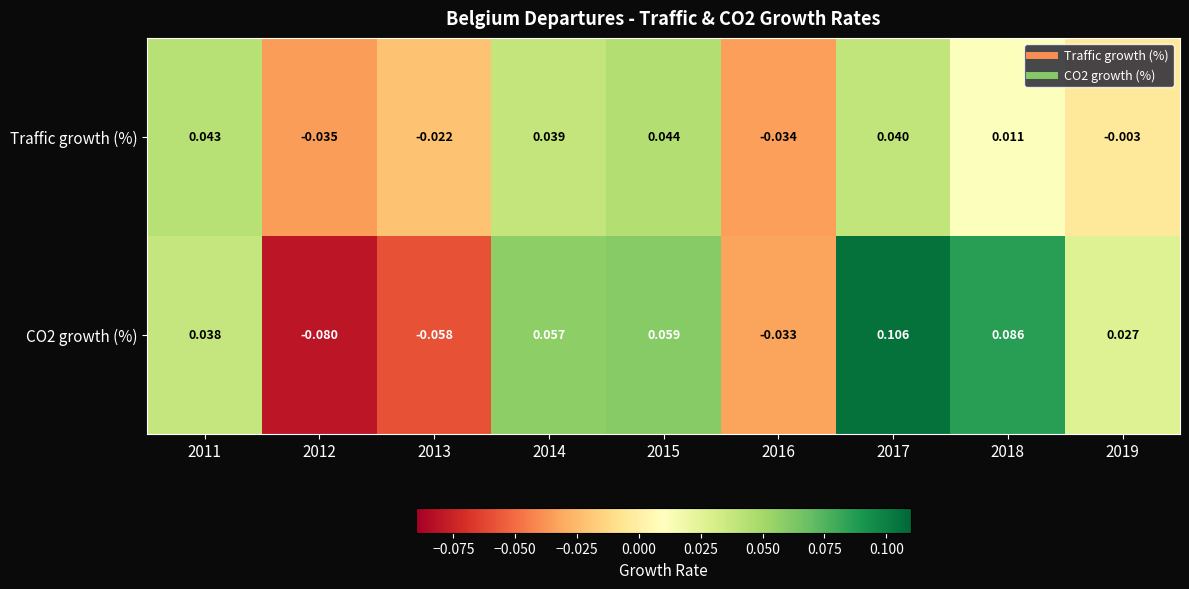

Is the value of CO2 growth (%) at 2011 greater than the value of Traffic growth (%) at 2016?

Yes